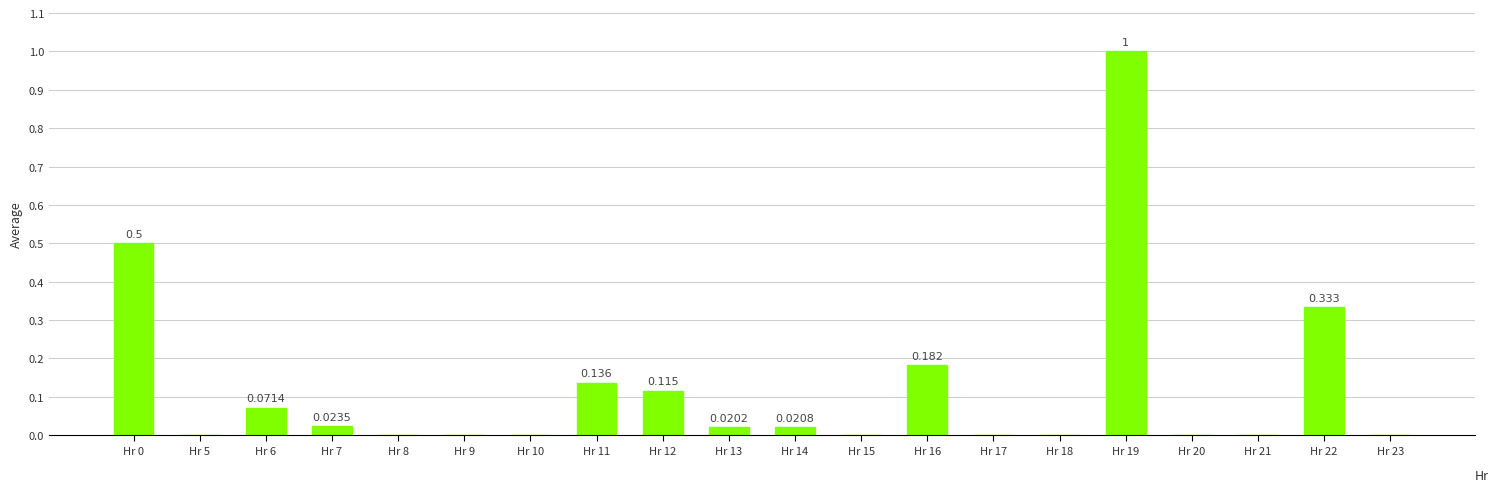

What is the average value?

0.1